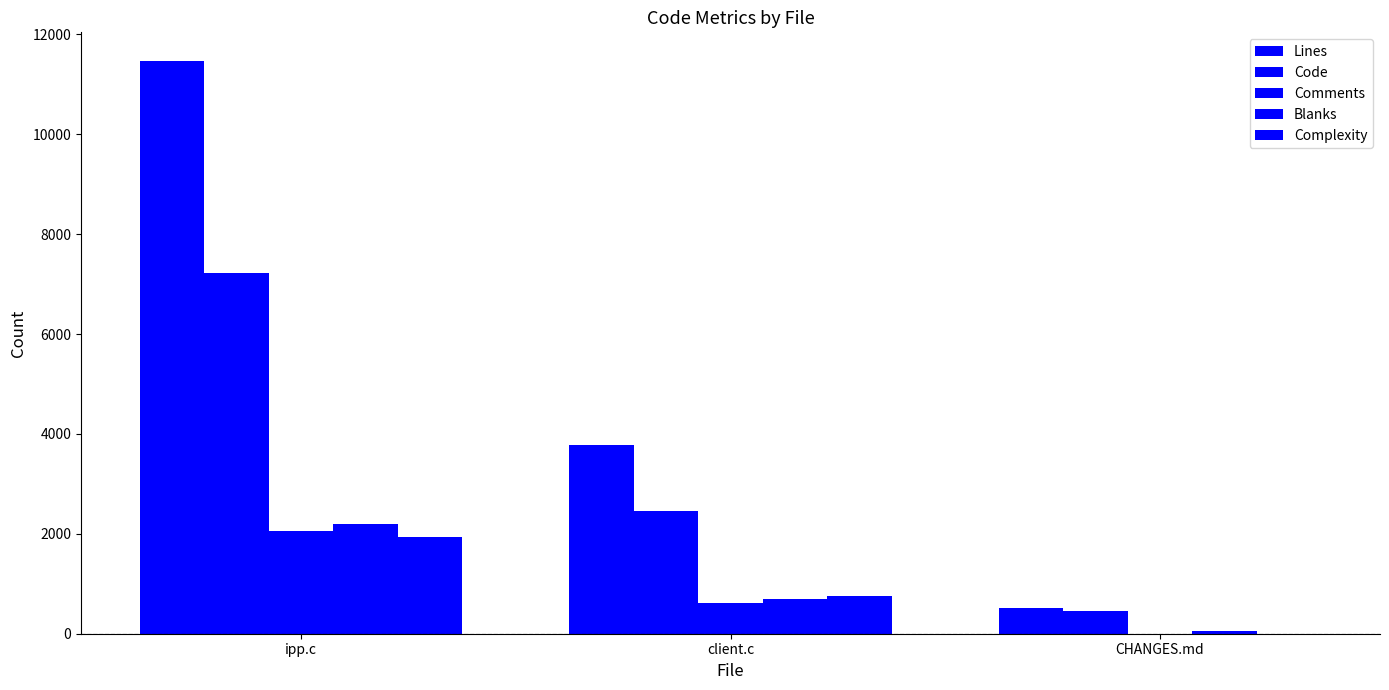

Count the number of categories in the chart.

3